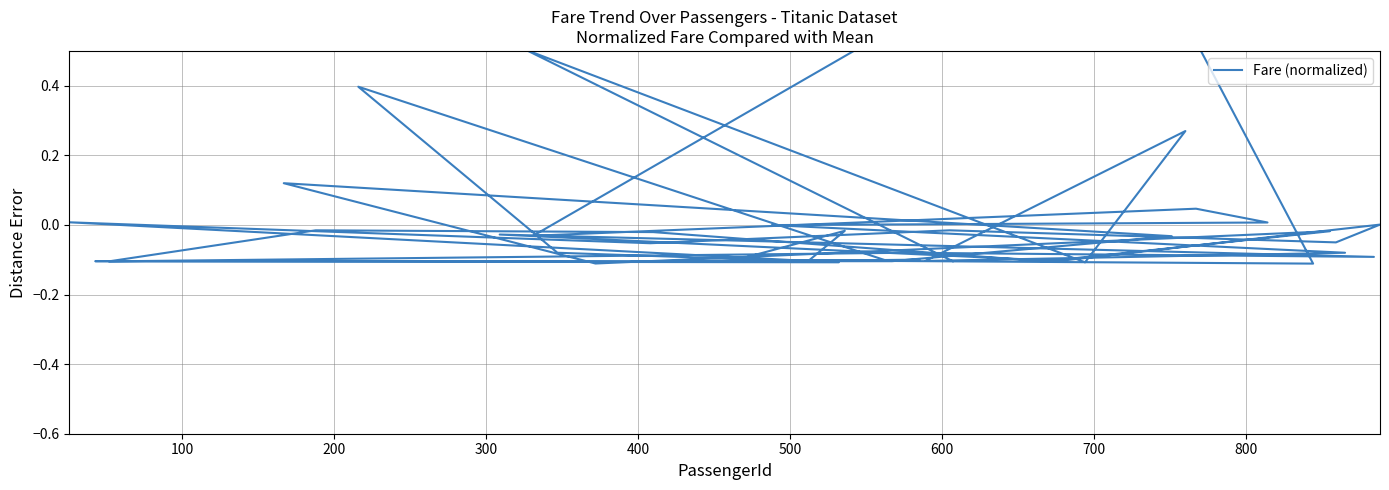

Reading left to right, list all the values displayed in this chart.

-0.1	0.5	-0.1	0.3	-0.1	-0.1	-0.0	0.0	0.0	-0.0	0.9	-0.1	-0.1	0.4	-0.1	-0.1	-0.1	-0.1	-0.0	0.1	-0.1	-0.0	-0.1	-0.0	-0.0	-0.1	-0.1	-0.1	-0.0	-0.1	0.0	-0.1	-0.0	-0.1	0.0	-0.1	-0.0	-0.1	-0.1	-0.1